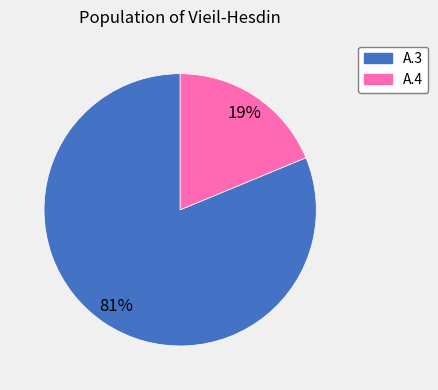

True or false: А.3 accounts for 73% of the total.

False